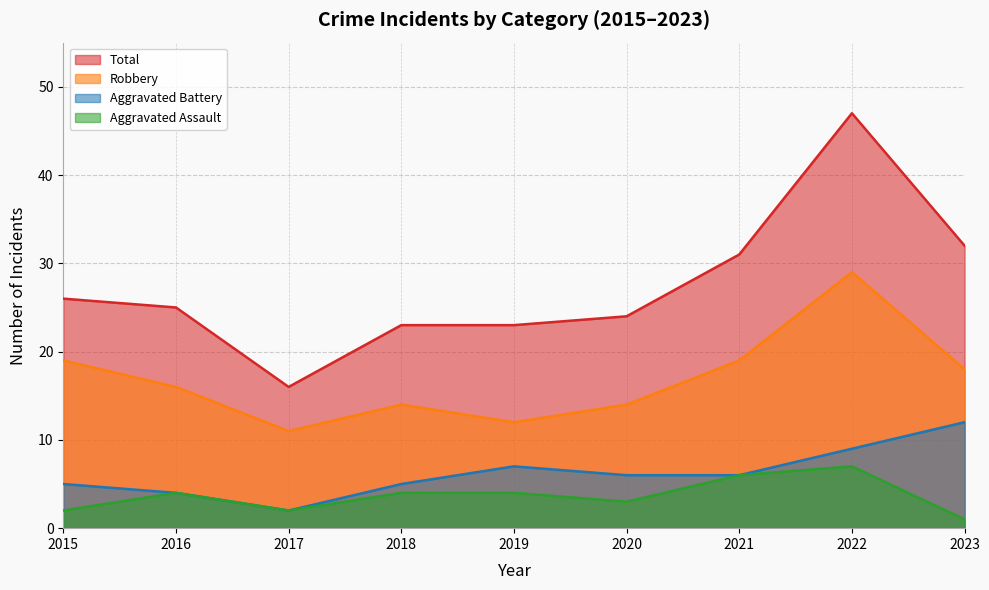

How many data points does each series have?

9